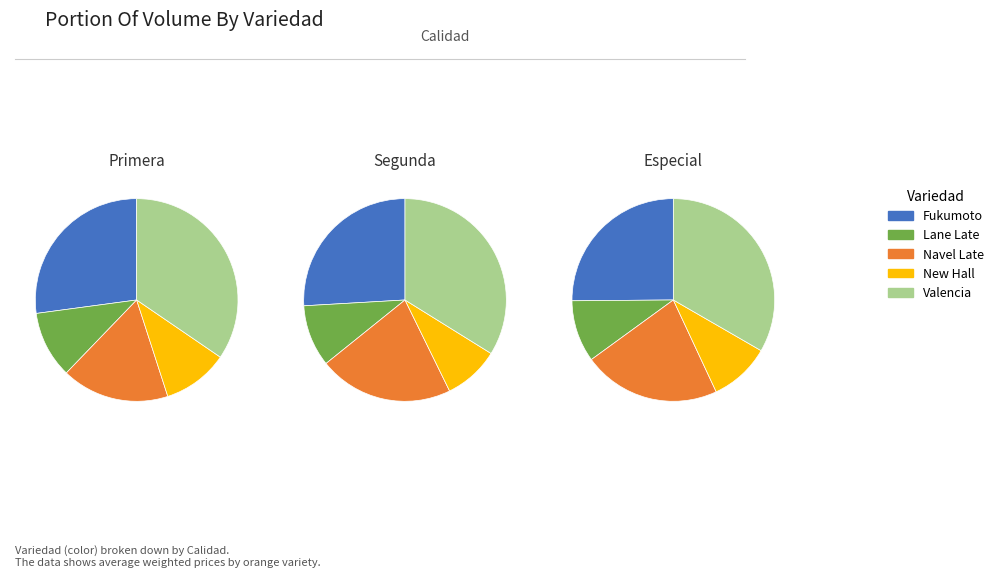

Is the sum of Navel Late and New Hall greater than half?

No